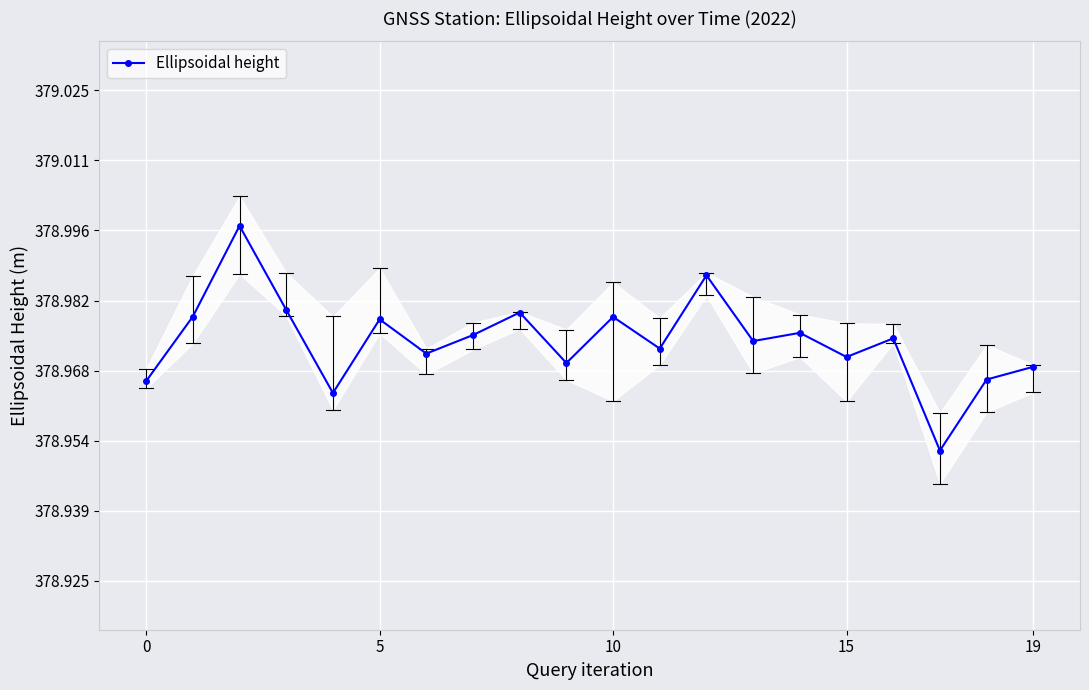

Approximately how many times larger is the value at 11 compared to 16?

1.0